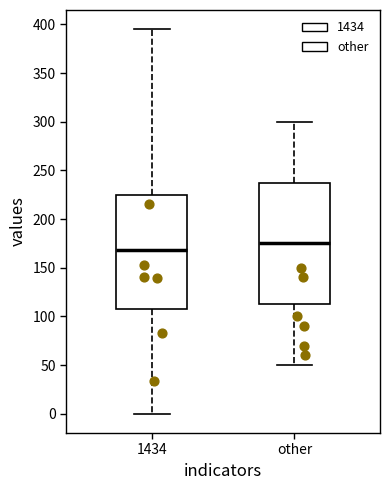

Which box's median line is the highest?

other